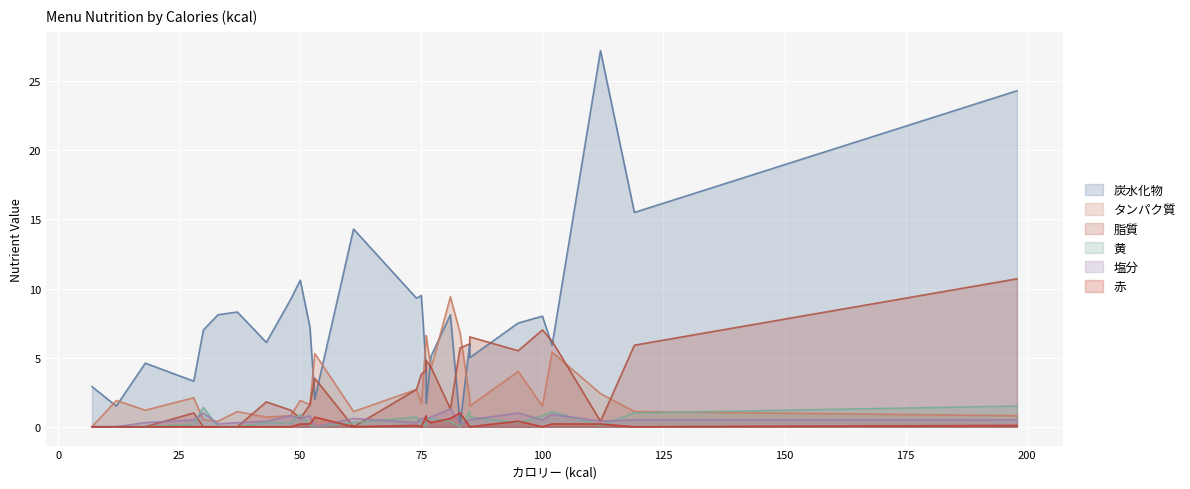

At which category does 塩分 reach its first local peak?

15品目のヘルシーサラダ